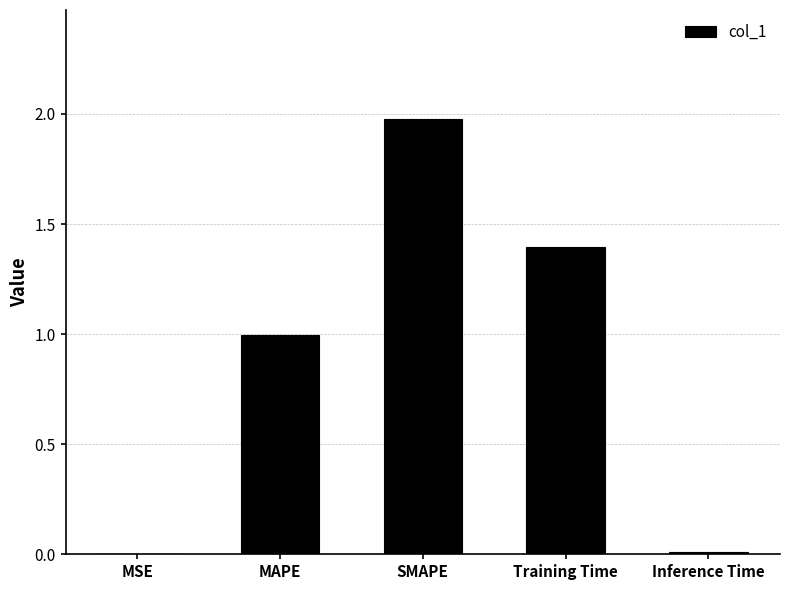

Is it true that the value at Inference Time is 0.0?

True